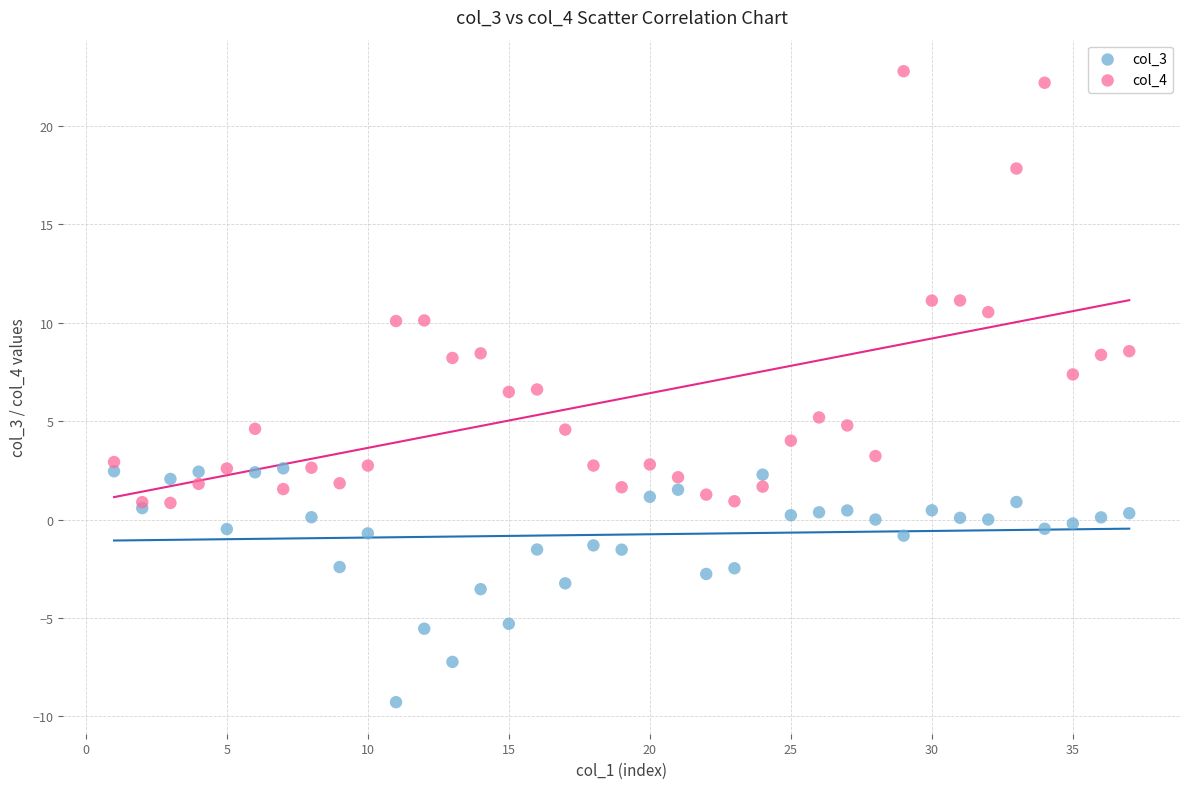

Which series contains the highest Y value?

col_4